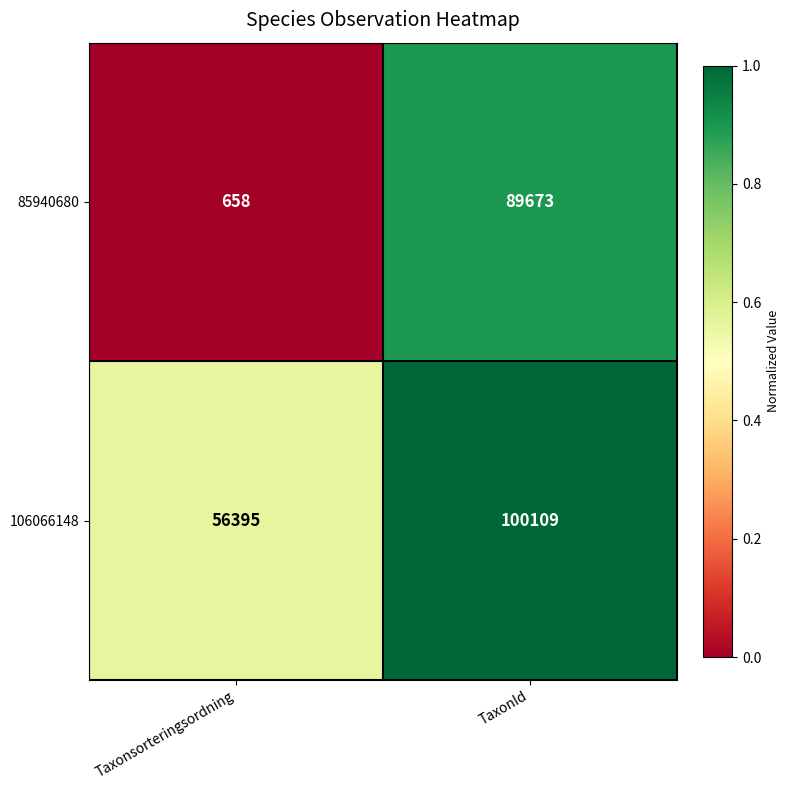

Which series changed the most between Taxonsorteringsordning and TaxonId?

85940680